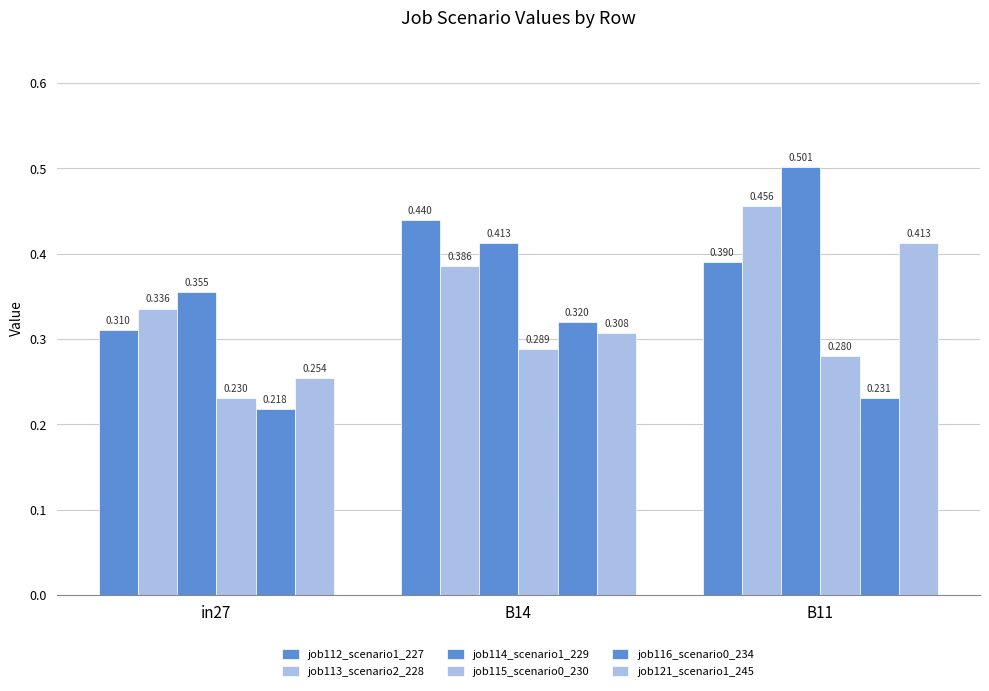

What is the total value across all series at B14?

2.2